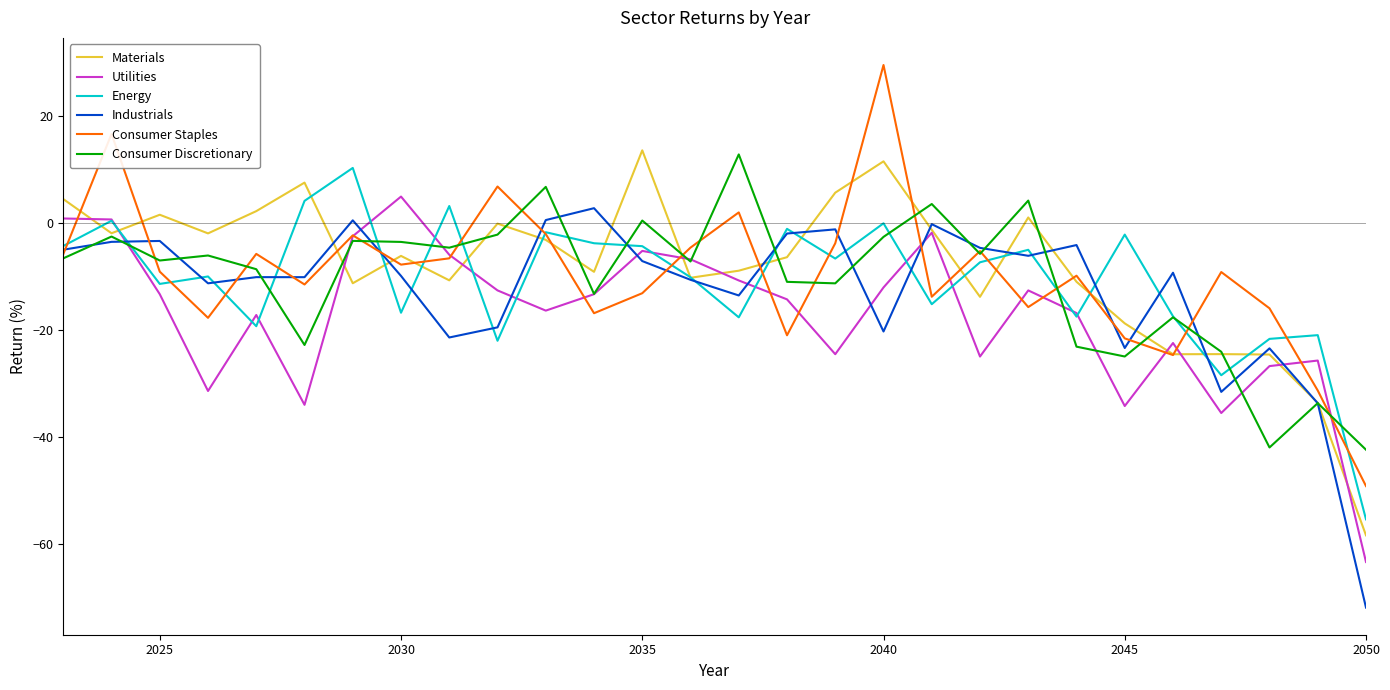

What is the lowest value of the Utilities series?

-63.4